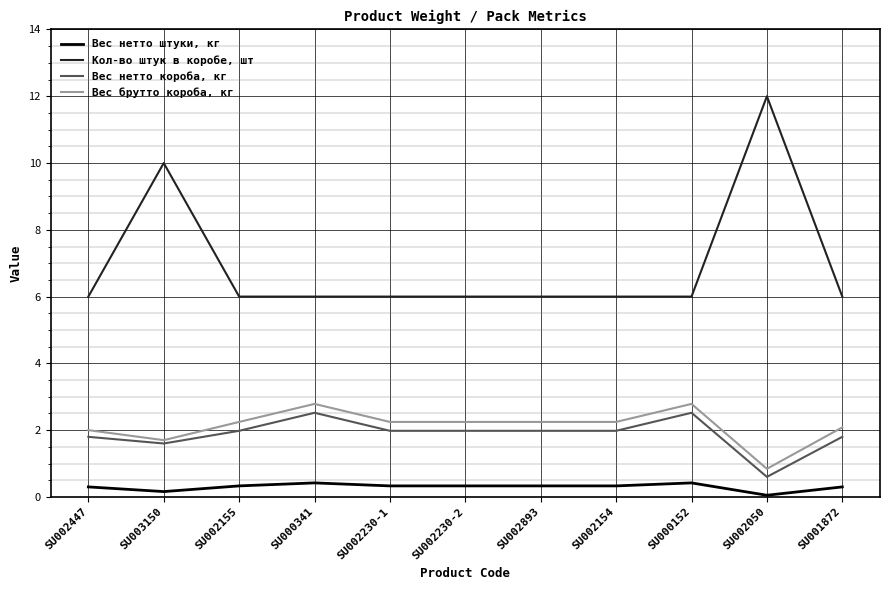

What is the spread (max minus min) of values at SU000341?

5.6